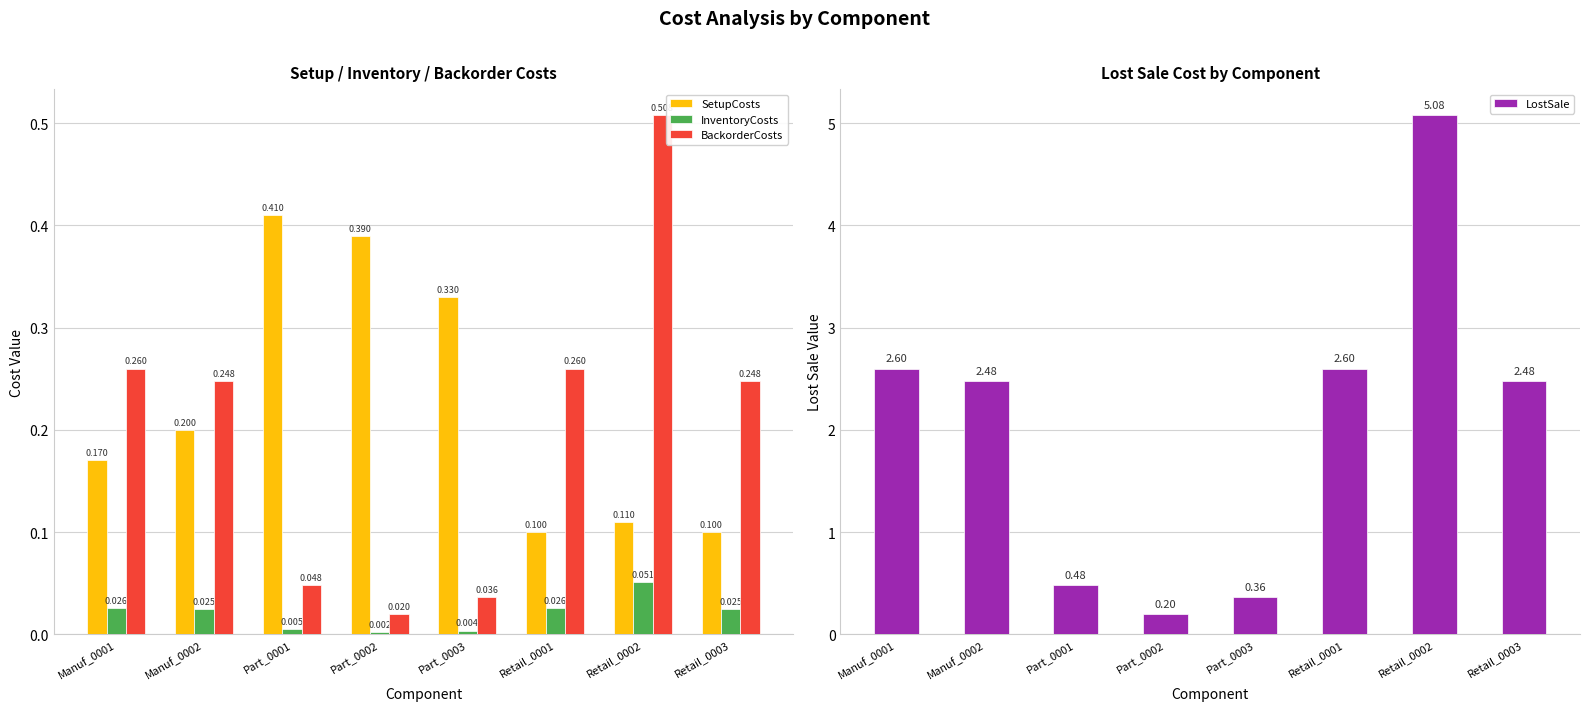

What is the maximum value for SetupCosts?

0.4